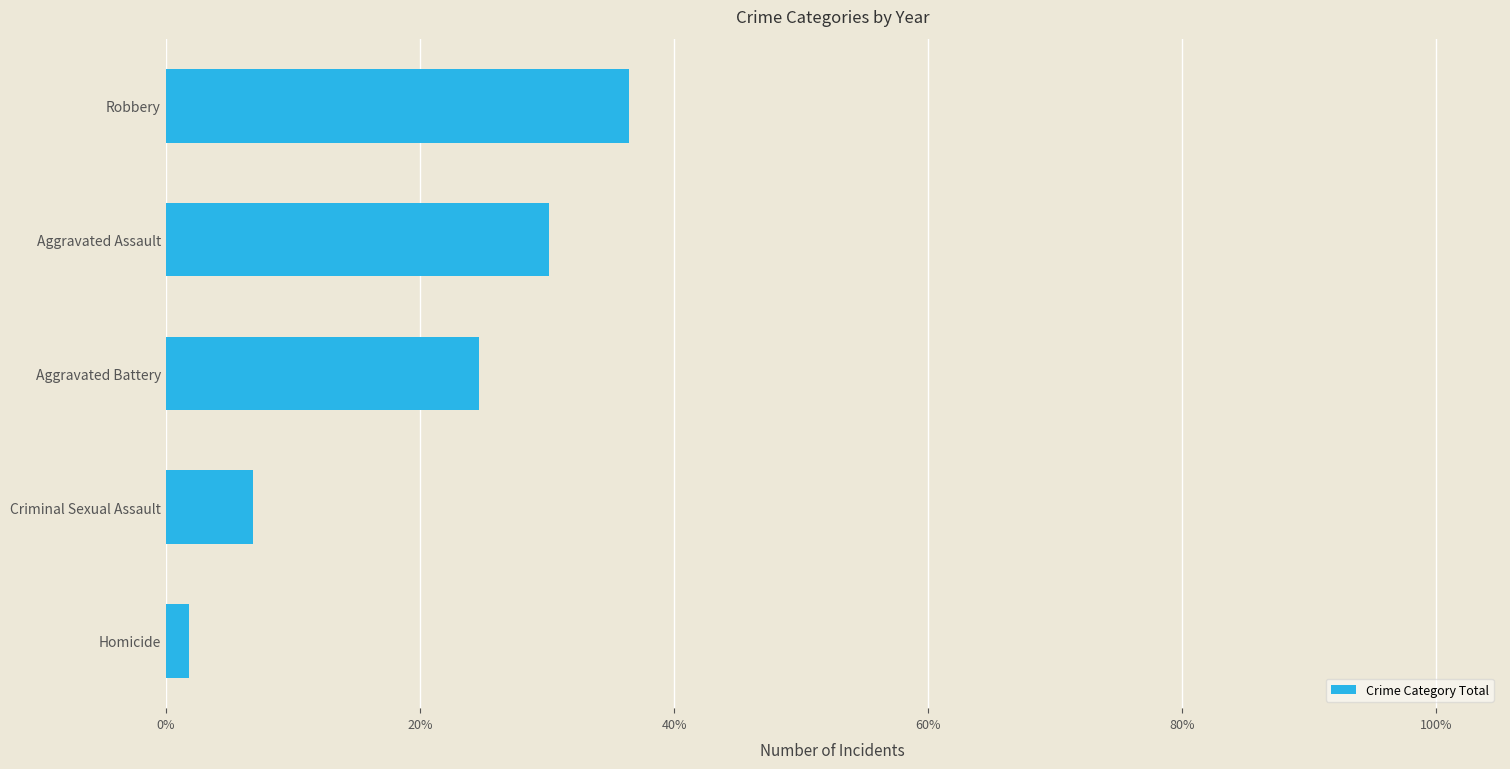

What is the change in value from Aggravated Battery to Aggravated Assault?

+5.5